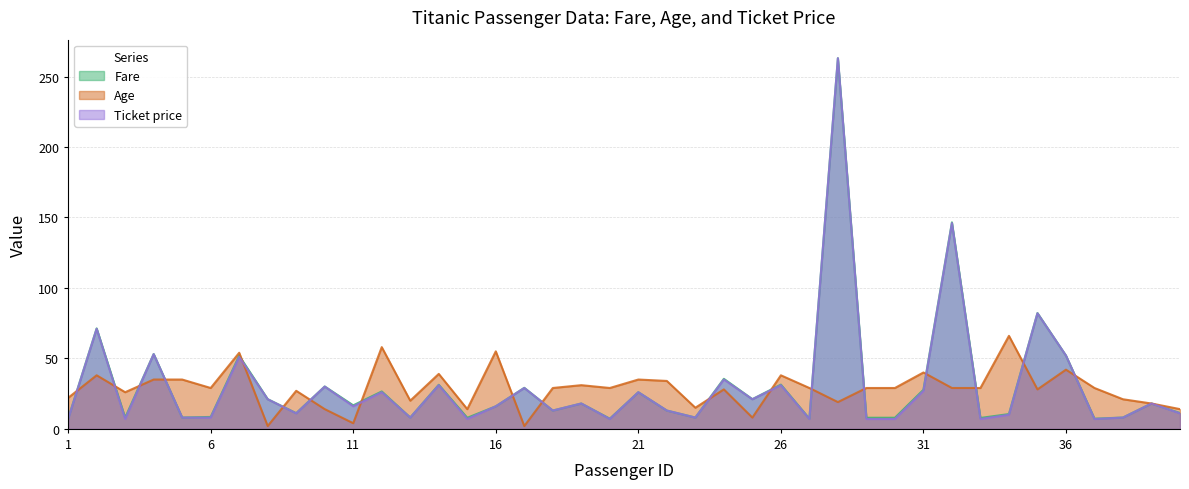

Which series has the largest total across all categories?

Fare